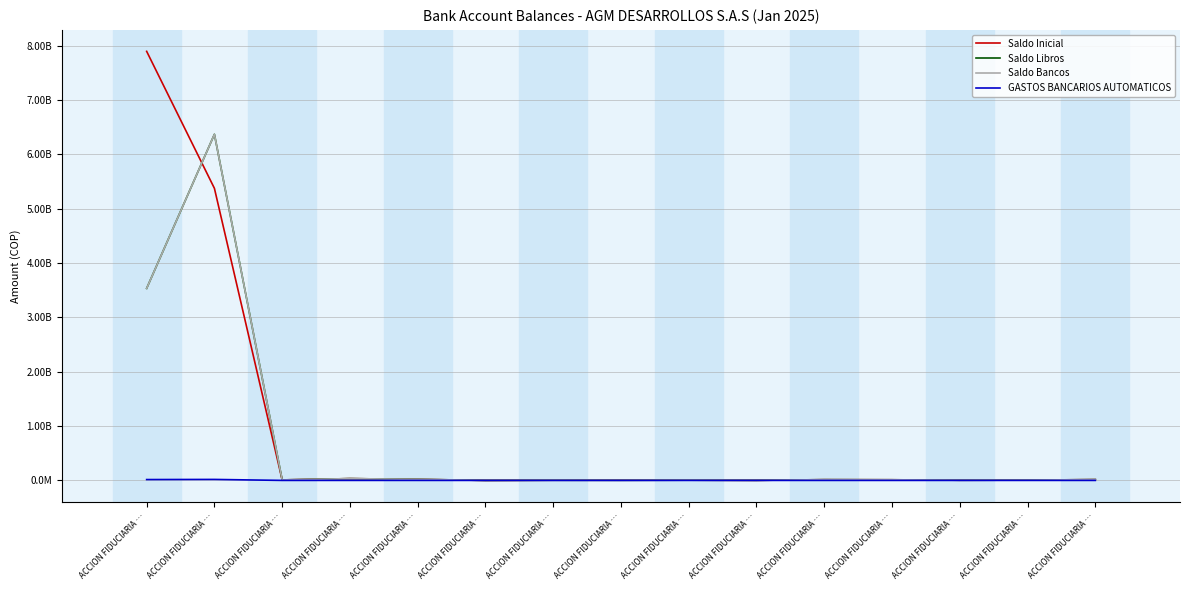

Does the chart display data point markers on the line(s)?

No